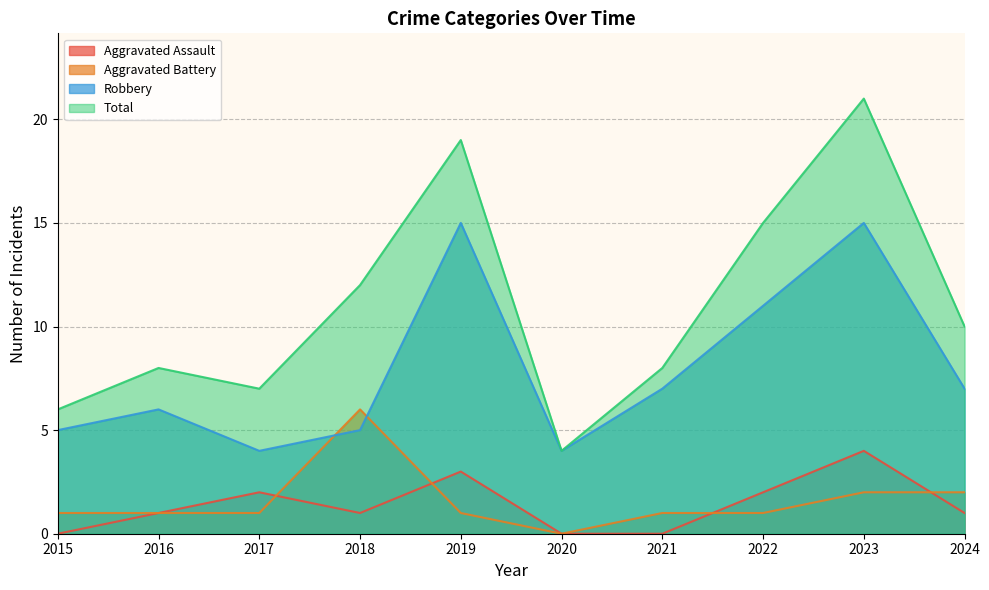

Which series changed the most between 2018 and 2024?

Aggravated Battery